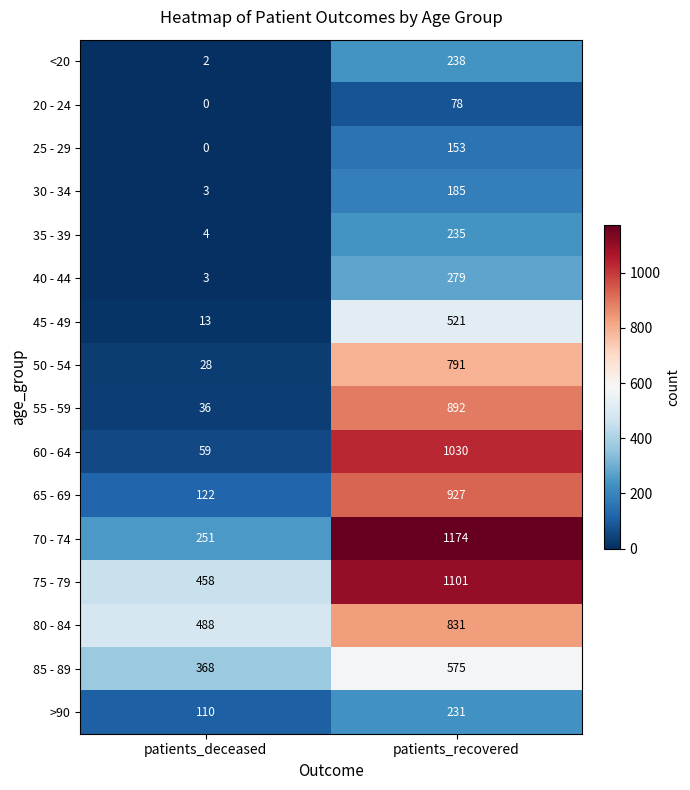

At which category does the chart reach its peak across all series?

patients_recovered